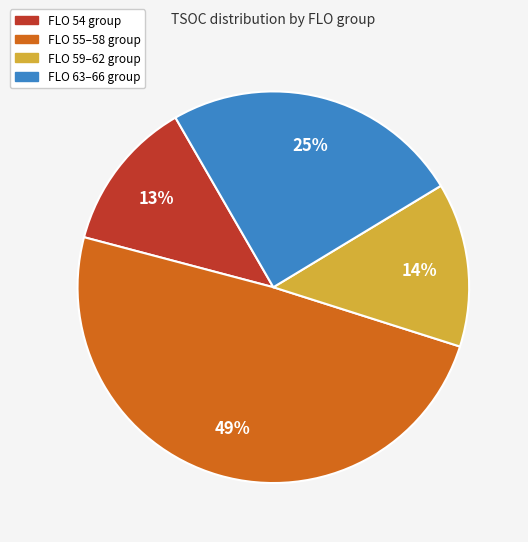

To the nearest percent, what is the average slice percentage?

25%